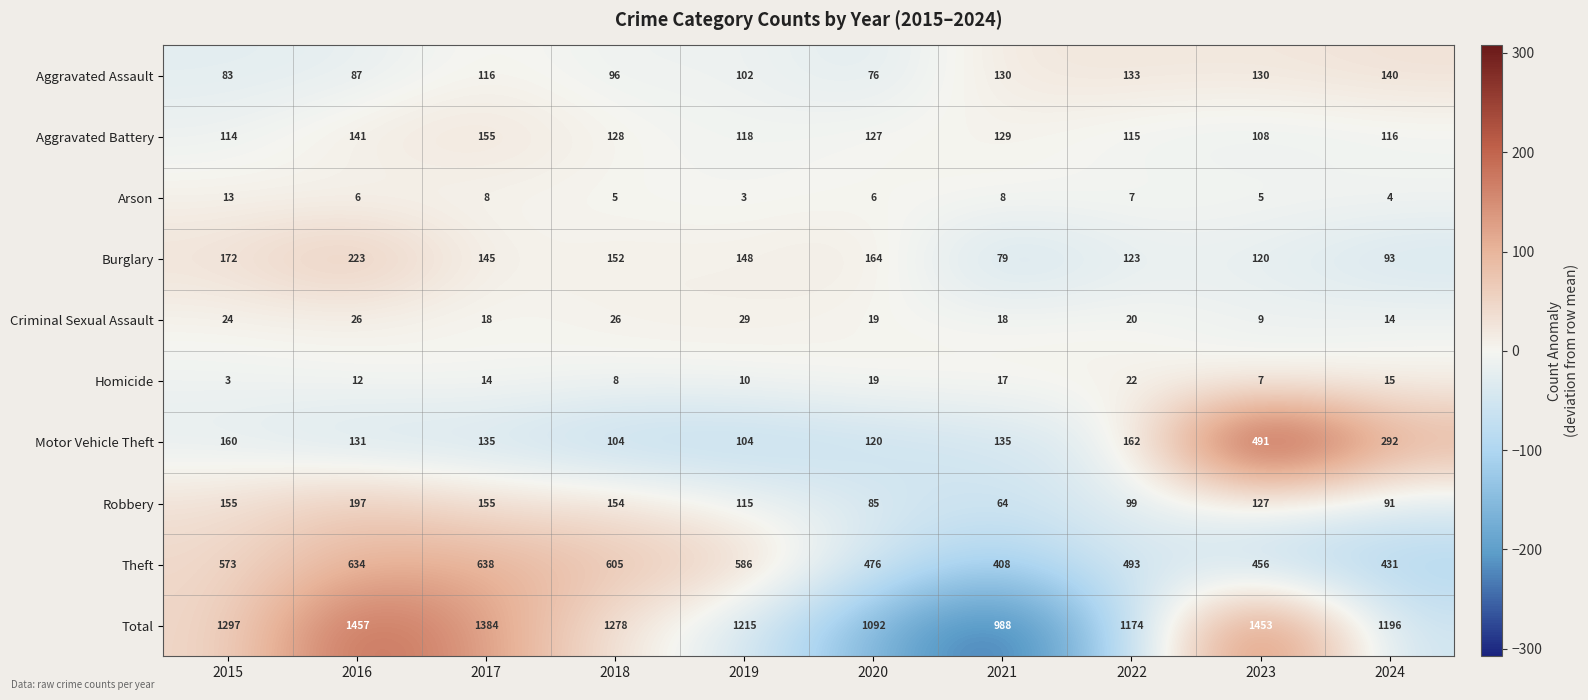

Which series has the largest total across all categories?

Total